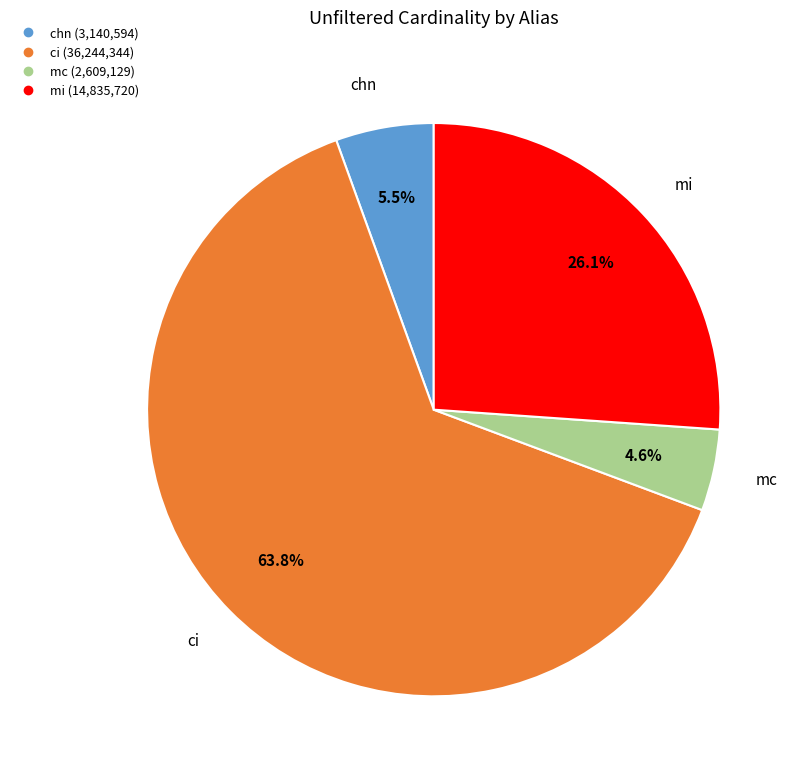

How many segments does this pie chart have?

4